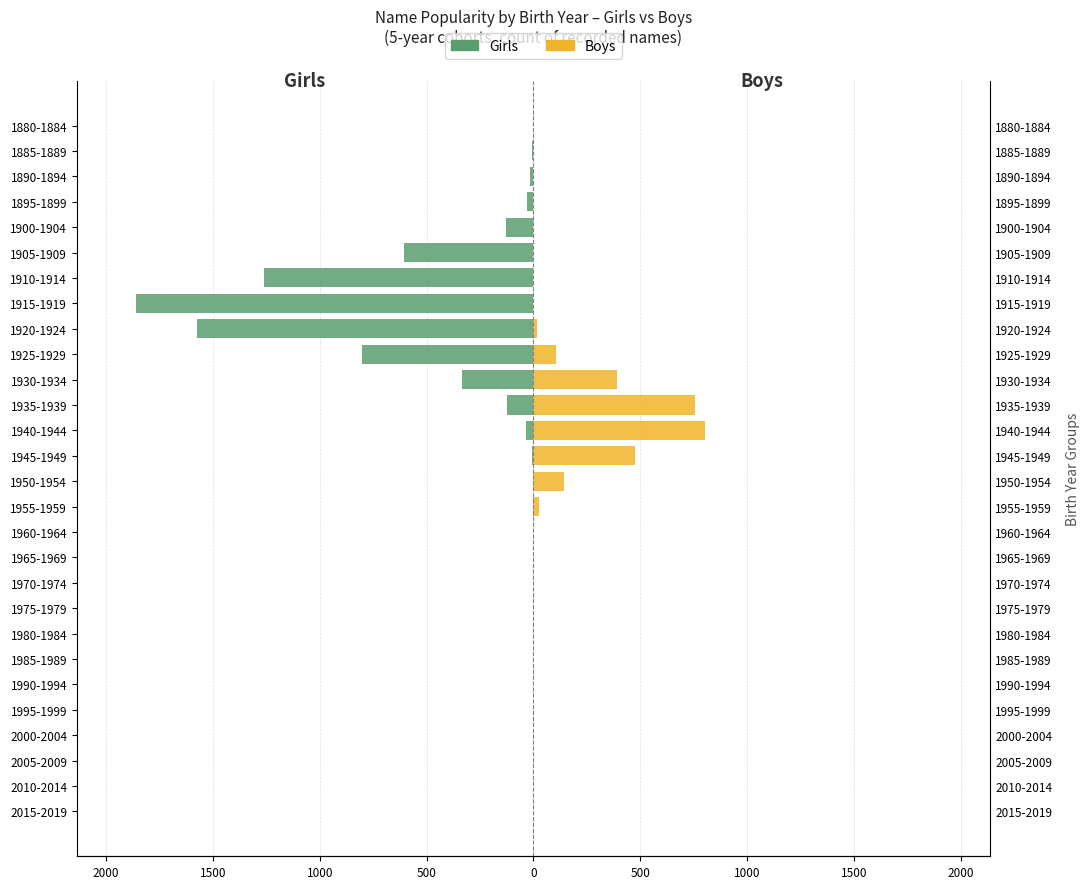

Which series has the widest spread of values?

Girls